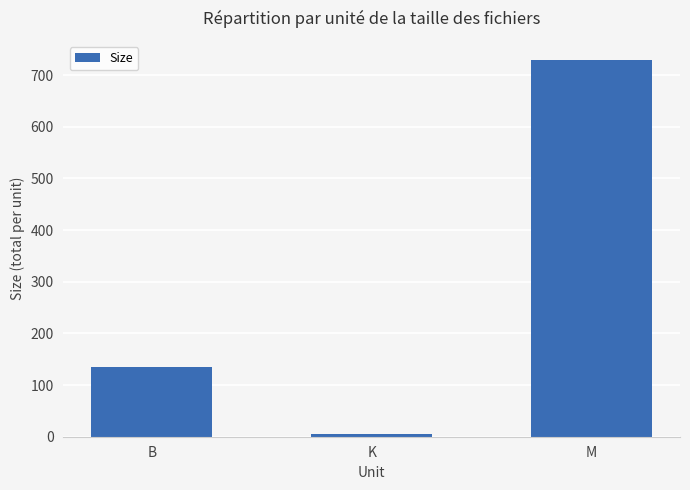

Does the chart contain stacked bars?

No